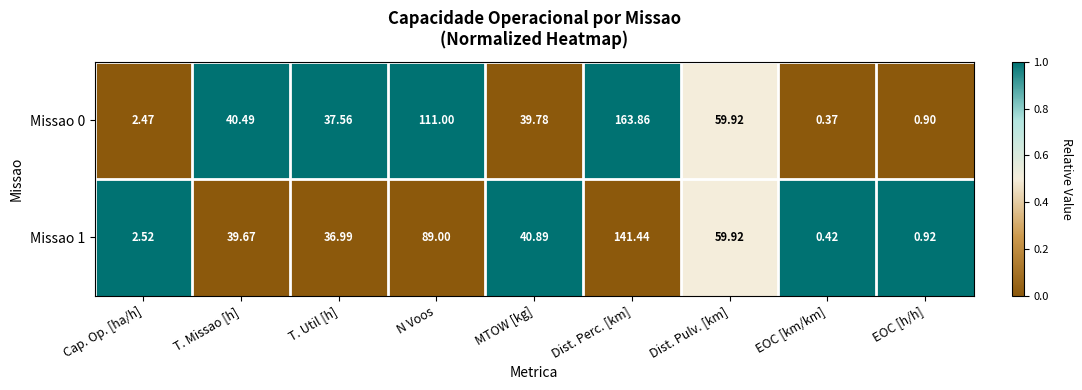

Rank the series by their maximum value, from lowest to highest.

Missao 1, Missao 0